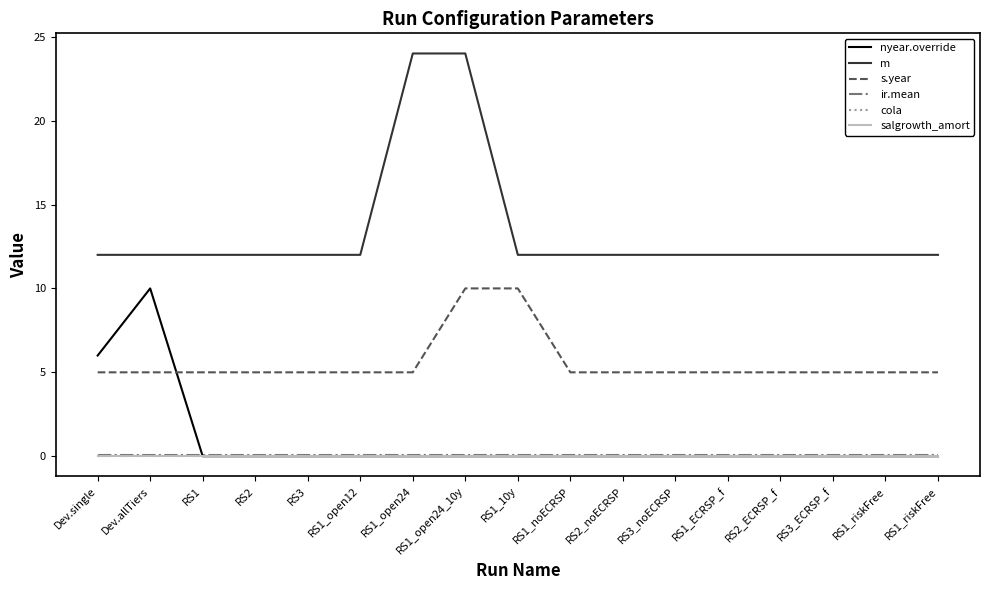

Count the number of data series in this chart.

6